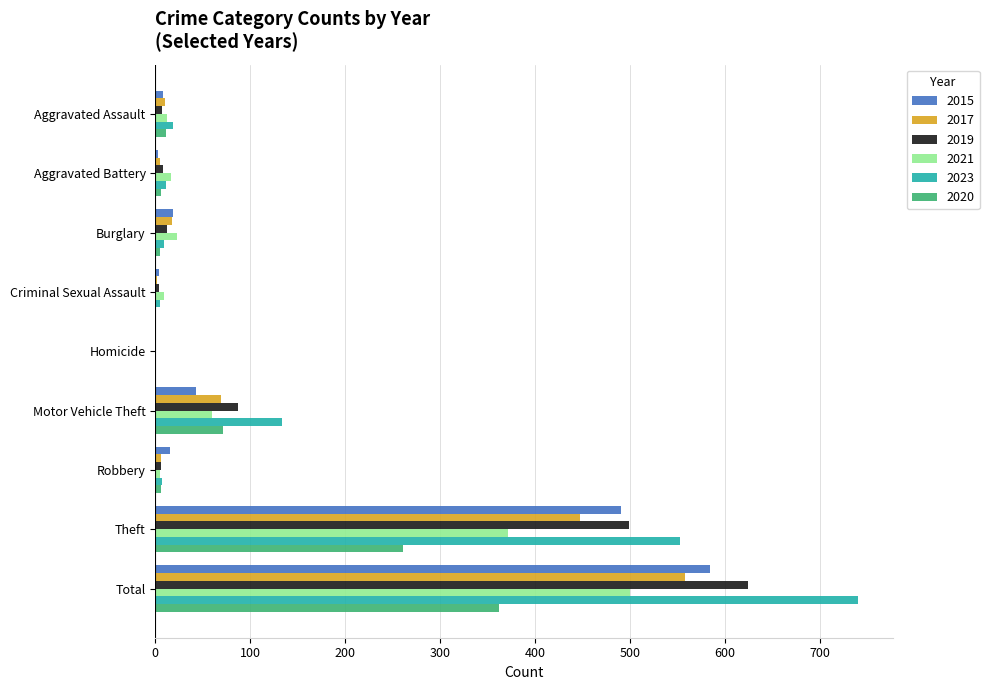

How many distinct data groups are displayed?

6